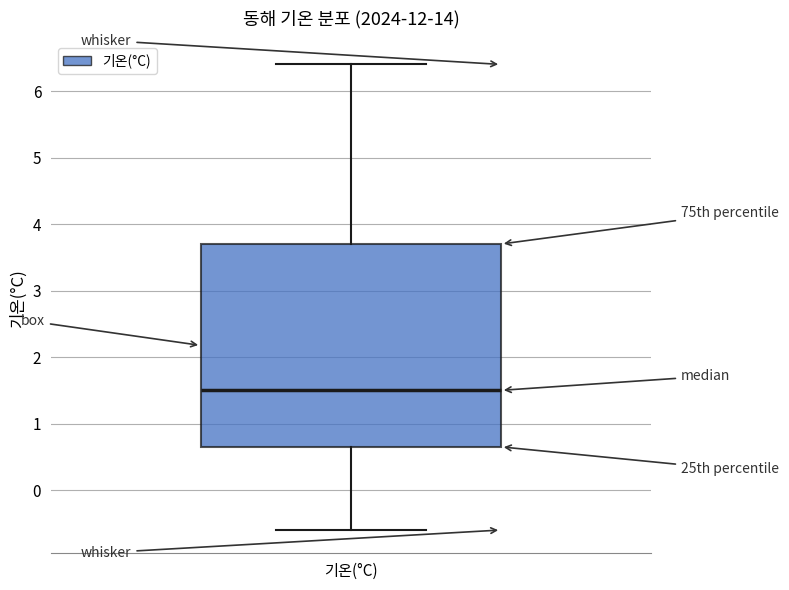

Transcribe this box plot: give where the median line is, the range the box spans, and where the two whiskers end, as read against the y-axis. The values are not printed on the chart, so give them approximately, as read against the axis.

median 1.5, box 0.7 to 3.7, whiskers -0.6 to 6.4